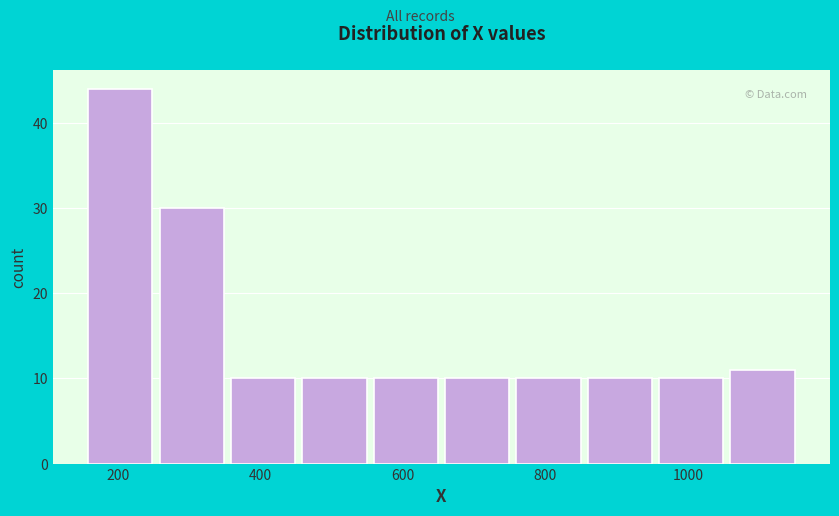

Reading left to right, list every bar in this chart as the range it spans on the x-axis followed by its height. Neither the bar edges nor the heights are printed on the chart, so give them approximately, as read against the axes.

160 to 260: 44
260 to 360: 30
360 to 460: 10
460 to 560: 10
560 to 660: 10
660 to 760: 10
760 to 860: 10
860 to 960: 10
960 to 1060: 10
1060 to 1160: 11